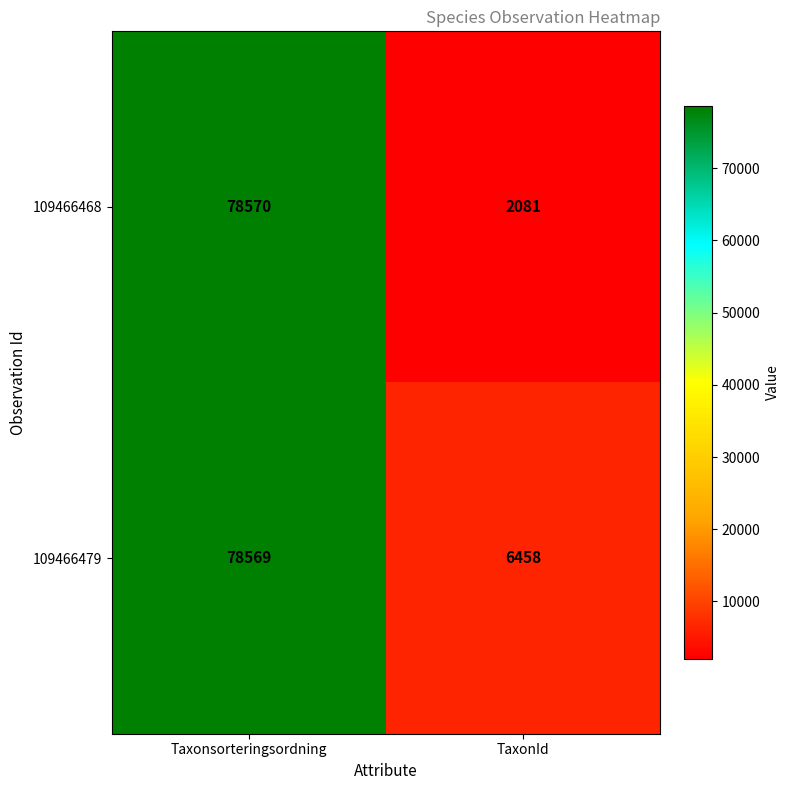

Which series has the widest spread of values?

109466468